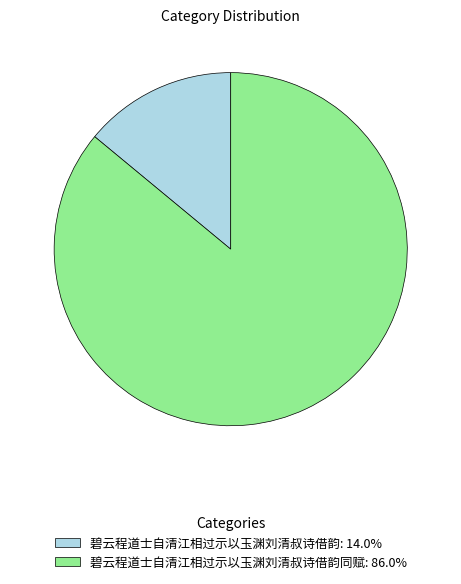

Does 碧云程道士自清江相过示以玉渊刘清叔诗借韵: 14.0% represent more than half of the total?

No